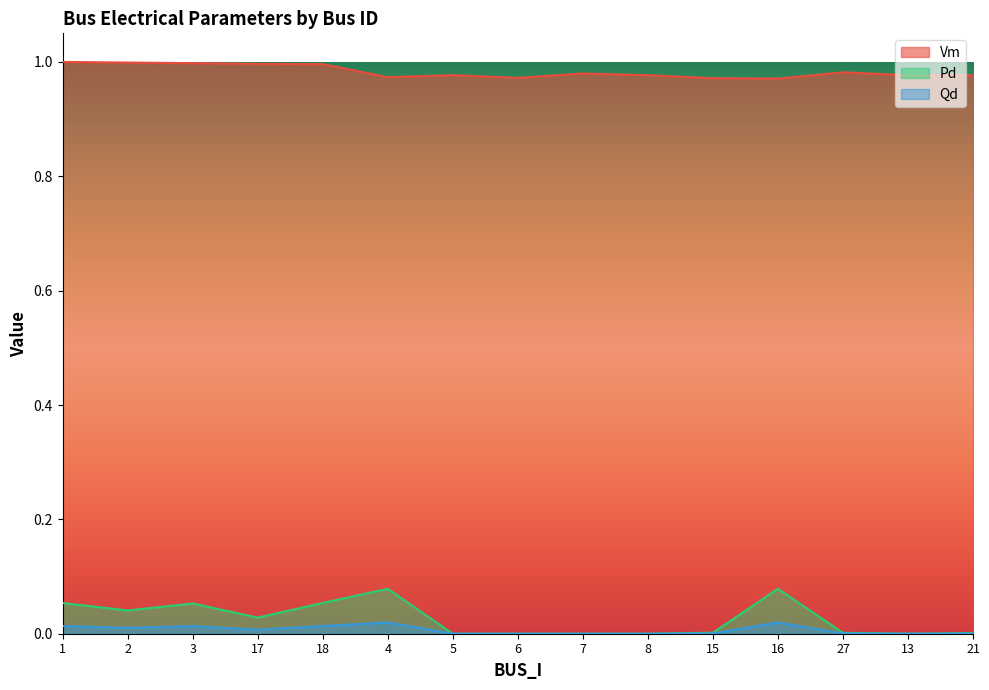

Rank the series by their maximum value, from lowest to highest.

Qd, Pd, Vm